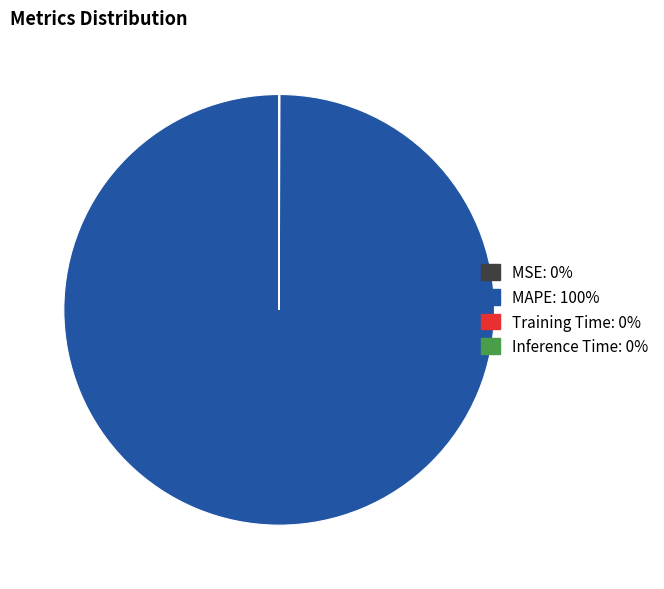

Is MAPE the majority of the pie?

Yes